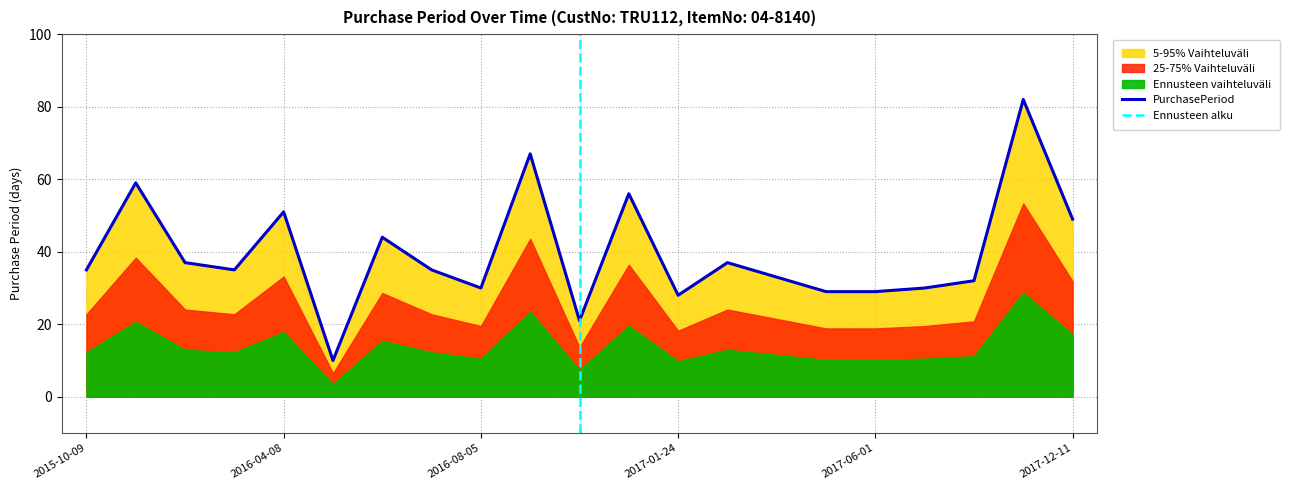

How many interior local peaks (higher than both neighbors) does the data have?

7